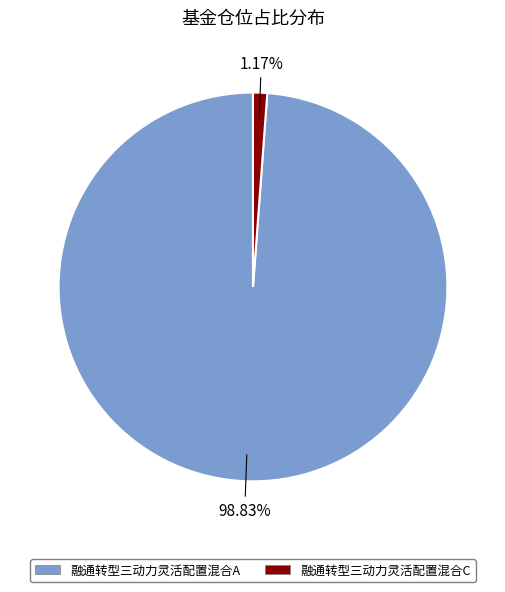

What percentage is the 融通转型三动力灵活配置混合A slice, to the nearest percent?

99%